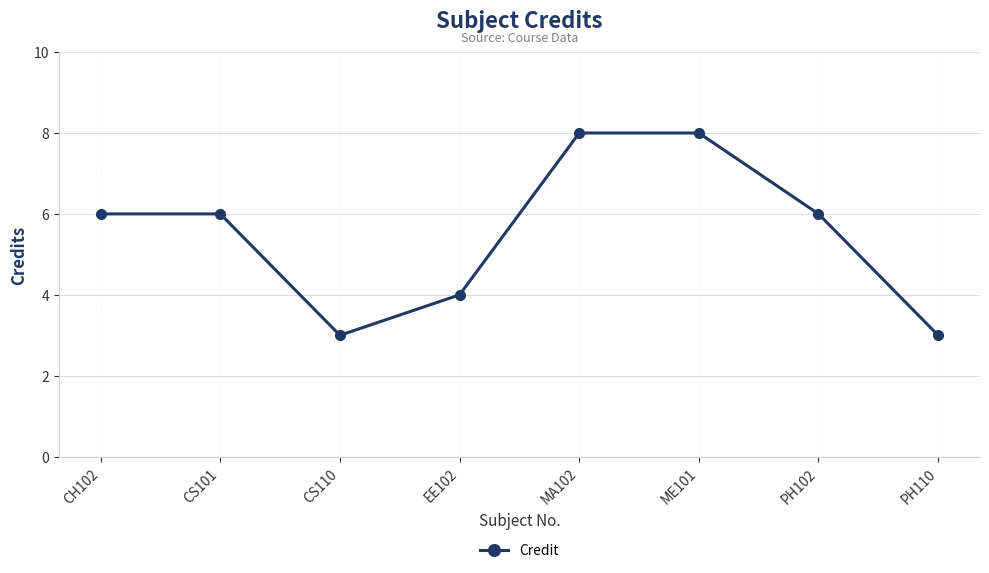

What is the sum of all values?

44